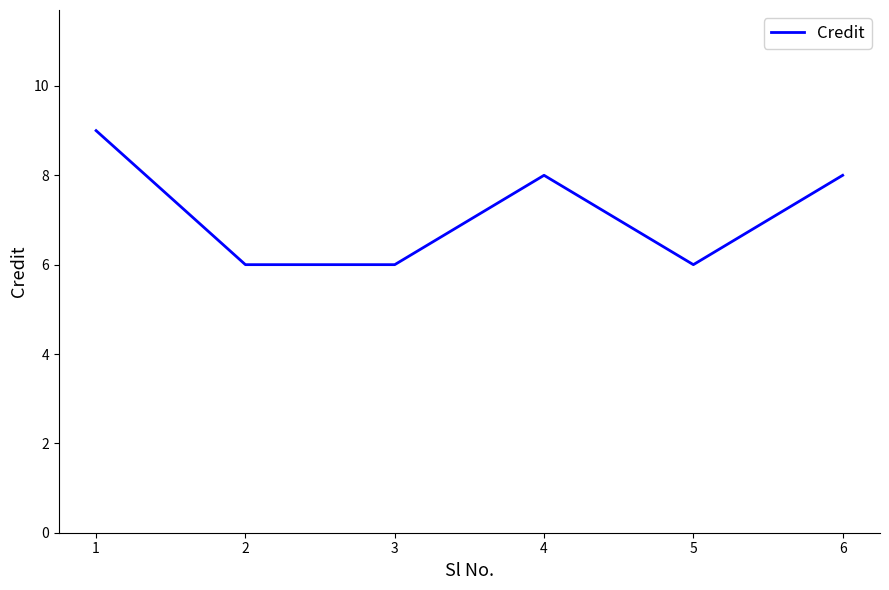

What is the smallest value displayed?

6